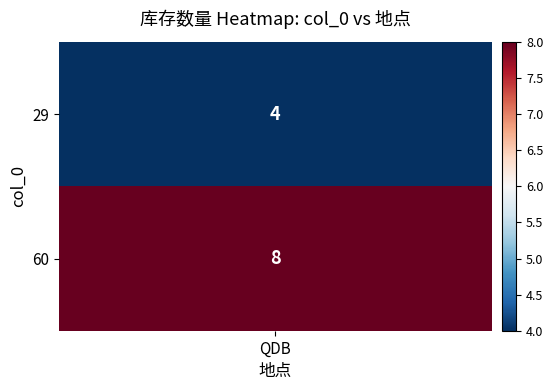

The chart shows a value of 1 at 0. True or false?

False